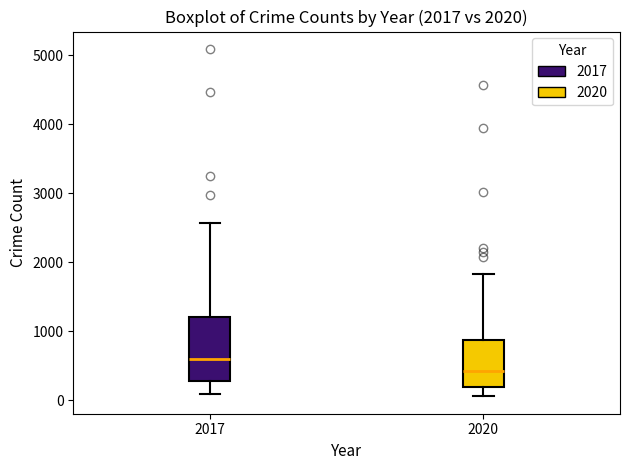

Which box is the tallest, from its lower edge to its upper edge?

2017